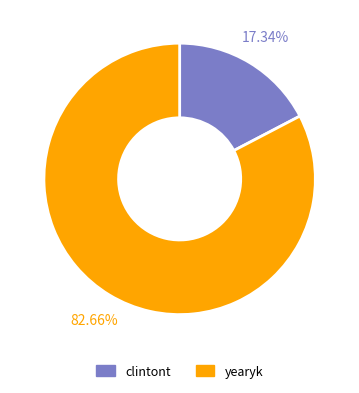

Is it true that clintont is 29% of the pie?

False